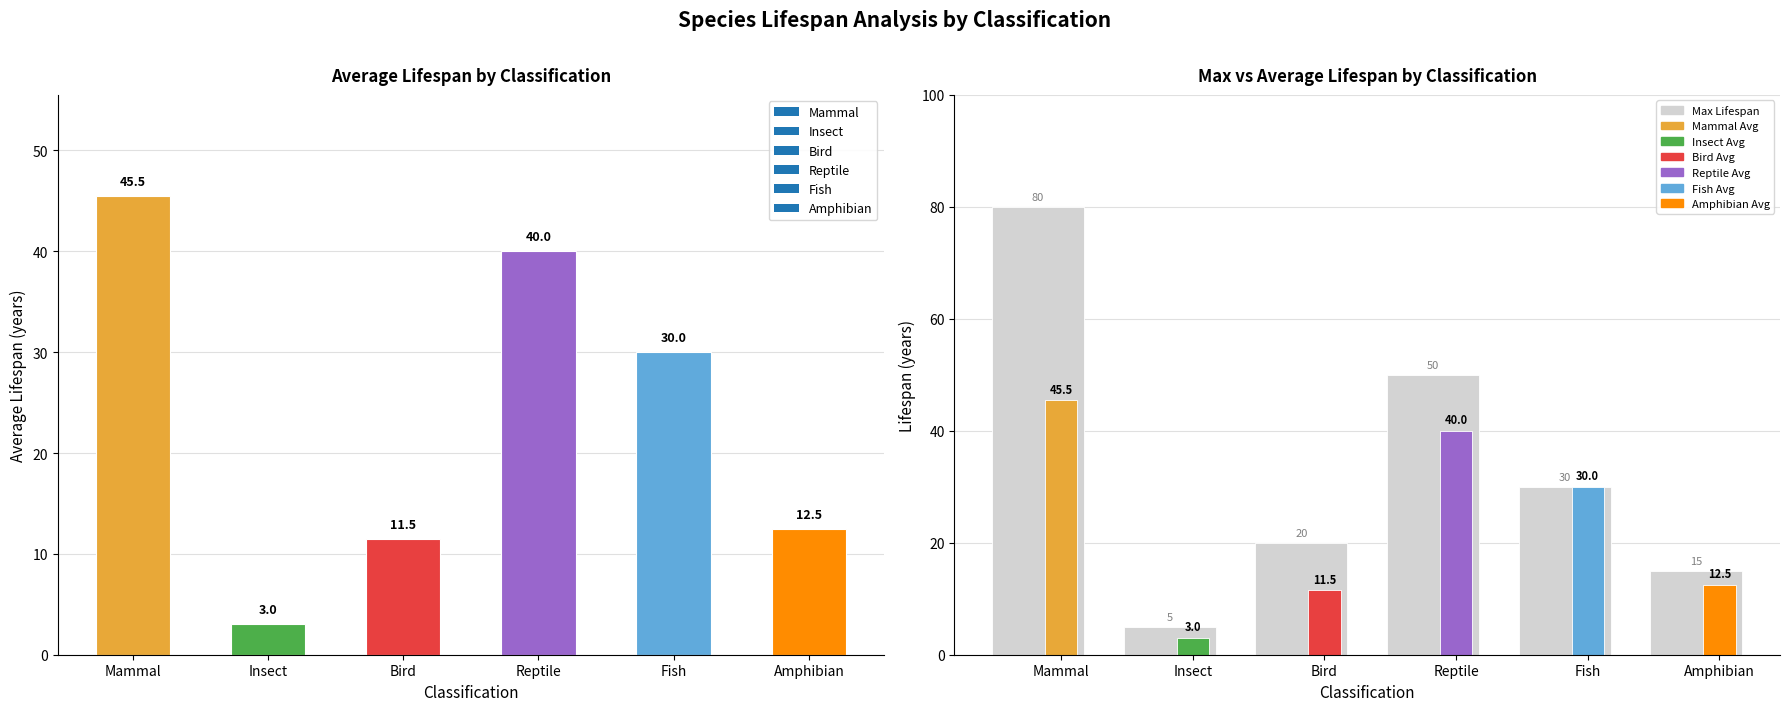

Which label corresponds to the largest value in the chart?

Mammal